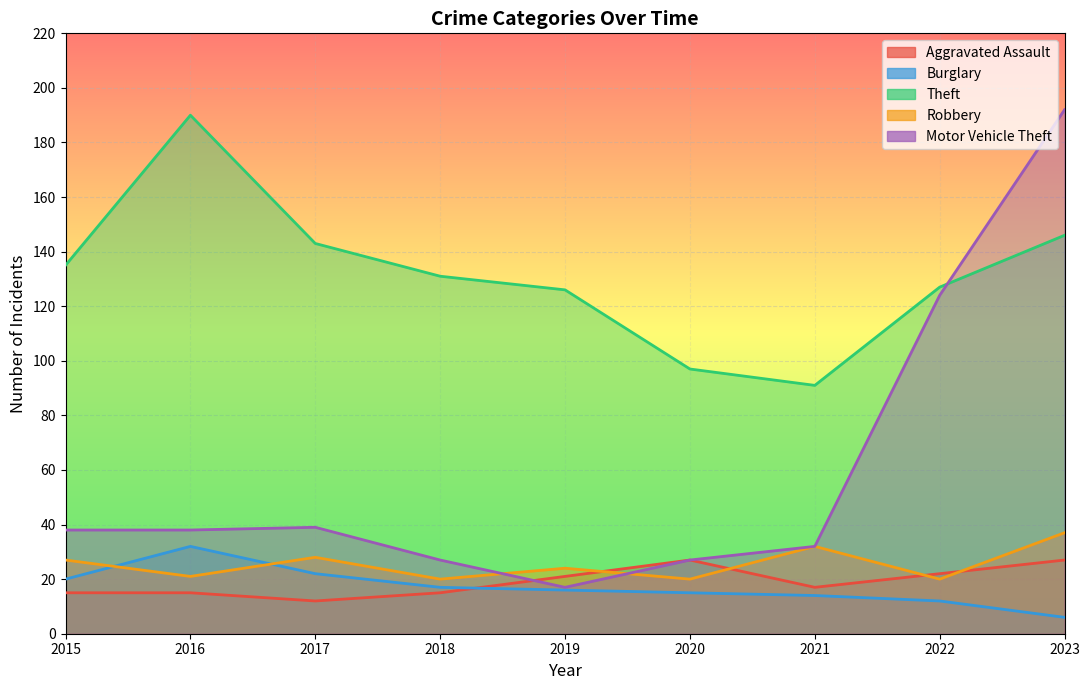

At which category is the sum across all series the highest?

2023